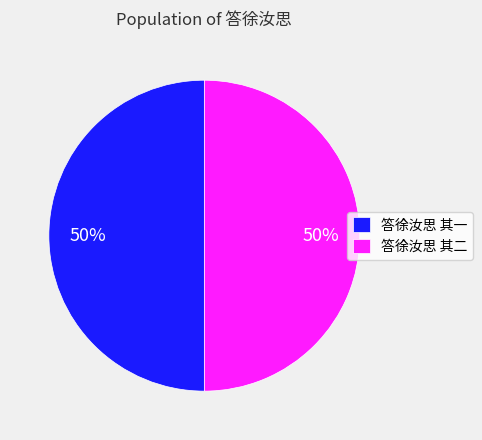

Approximately how many times larger is the value at 答徐汝思 其二 compared to 答徐汝思 其一?

1.0